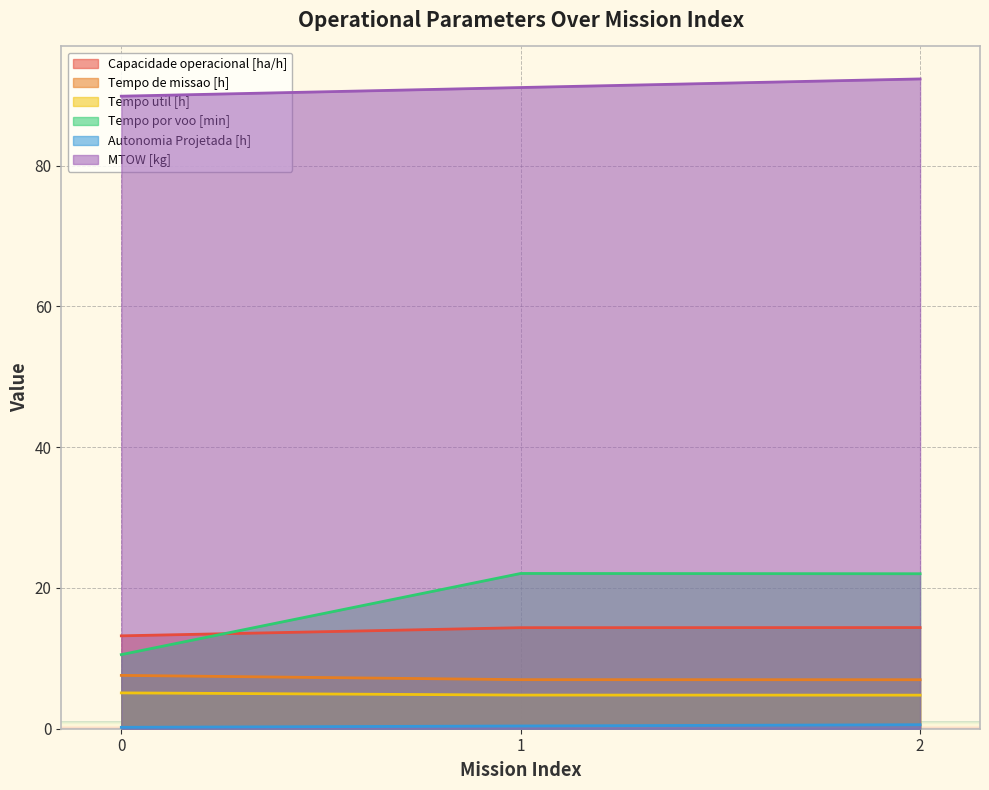

What is the difference between the maximum and minimum values in the Tempo por voo [min] series?

11.5